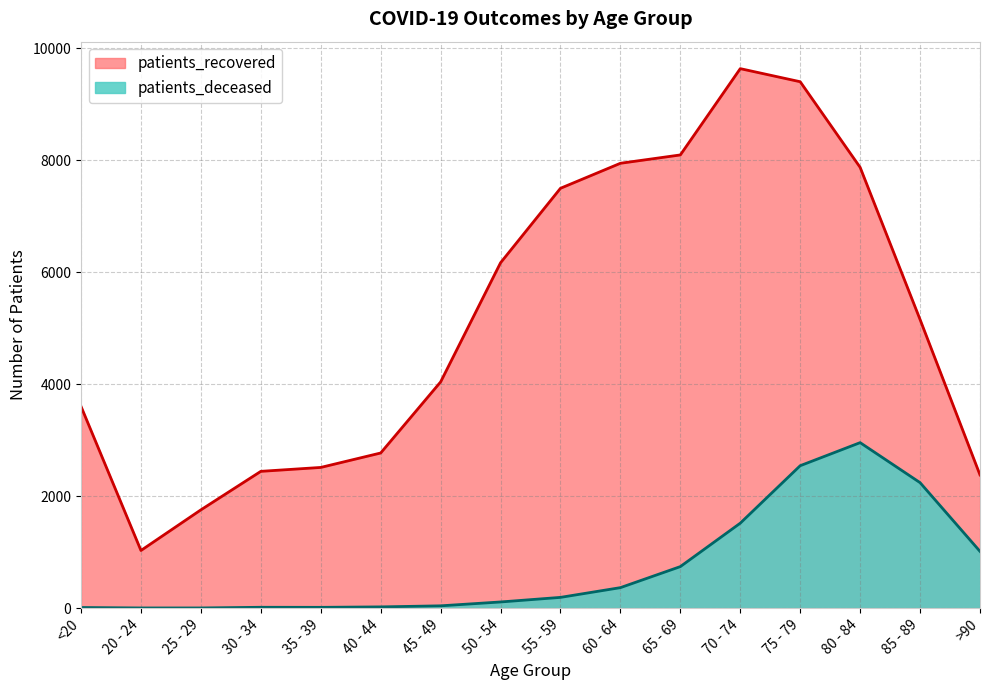

What is the lowest value of the patients_recovered series?

1030